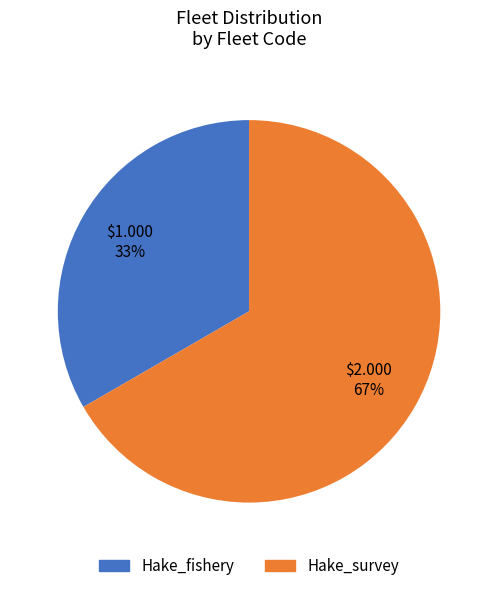

How many slices are in this pie chart?

2